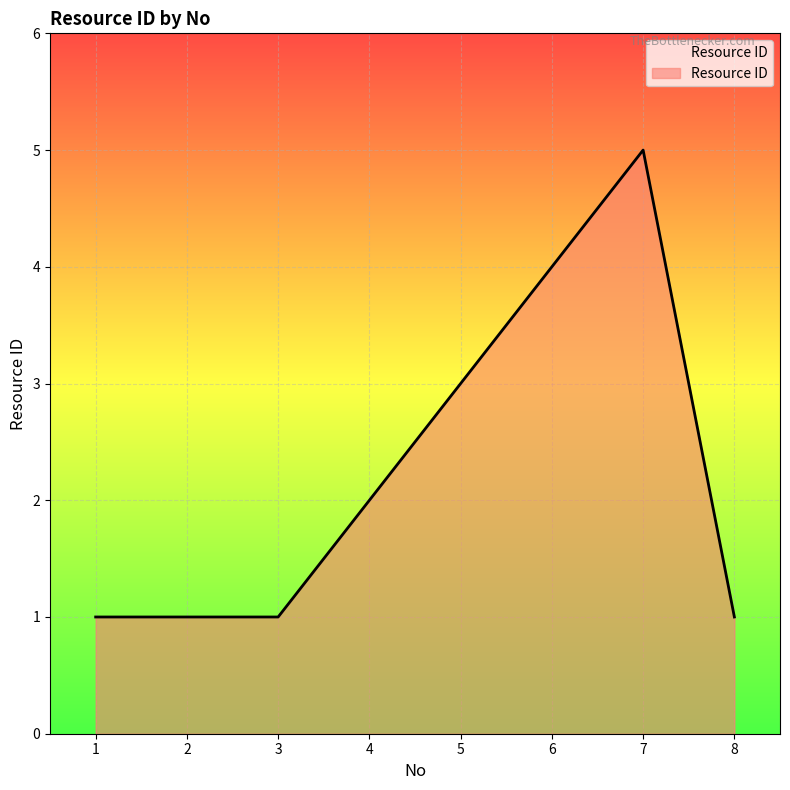

Which has a higher value, 6 or 8?

6